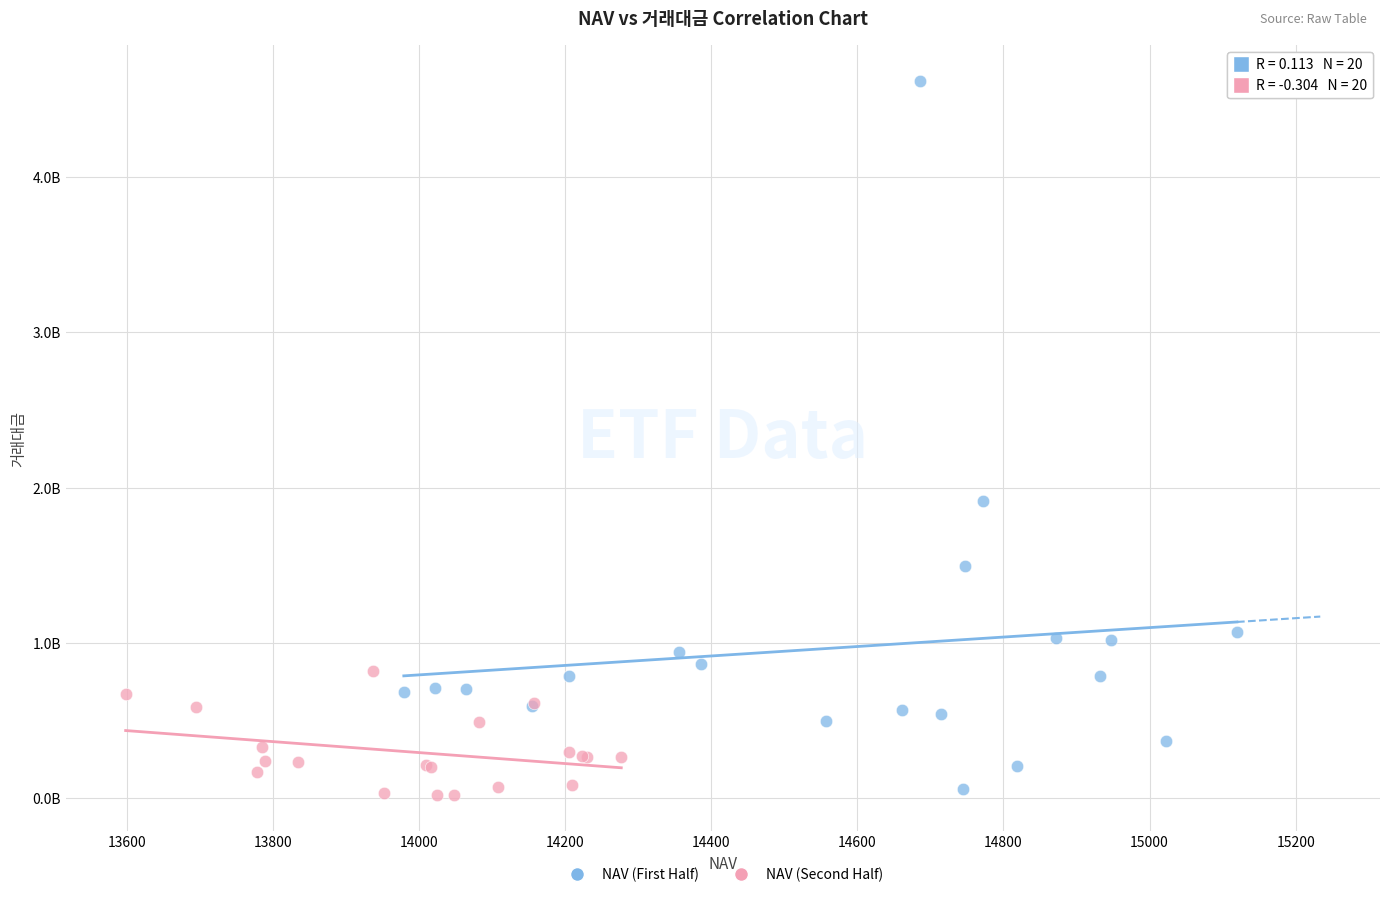

Which series has the largest Y range (max minus min)?

NAV (First Half)